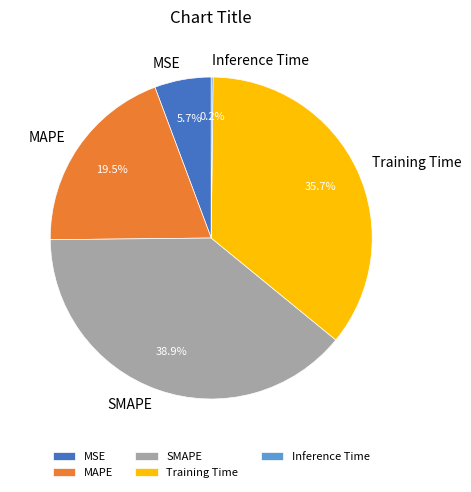

Is MSE the majority of the pie?

No